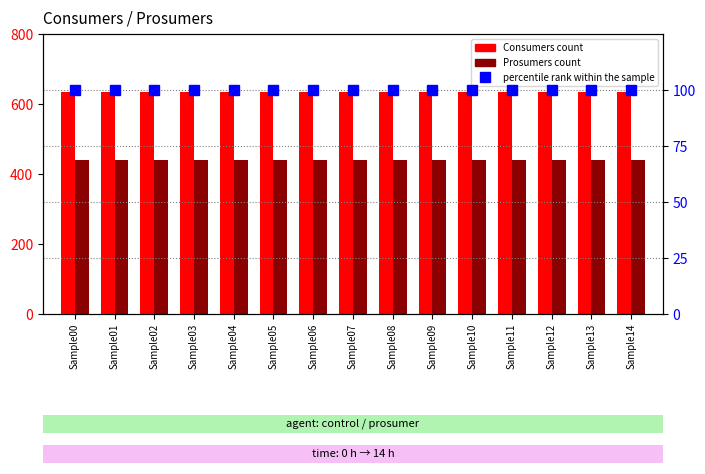

What are all the series names shown in the legend?

Consumers, Prosumers, percentile rank within the sample